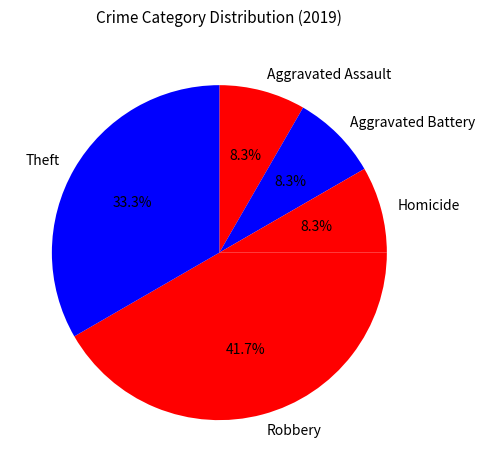

To the nearest percent, what percentage of the pie is Robbery?

42%